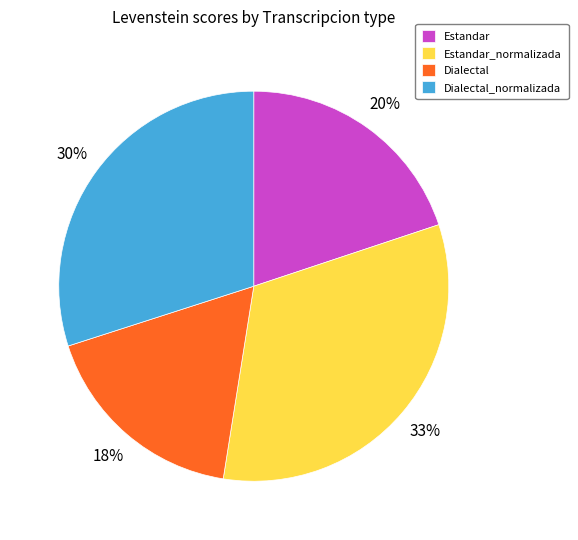

Is it true that Dialectal_normalizada is 39% of the pie?

False